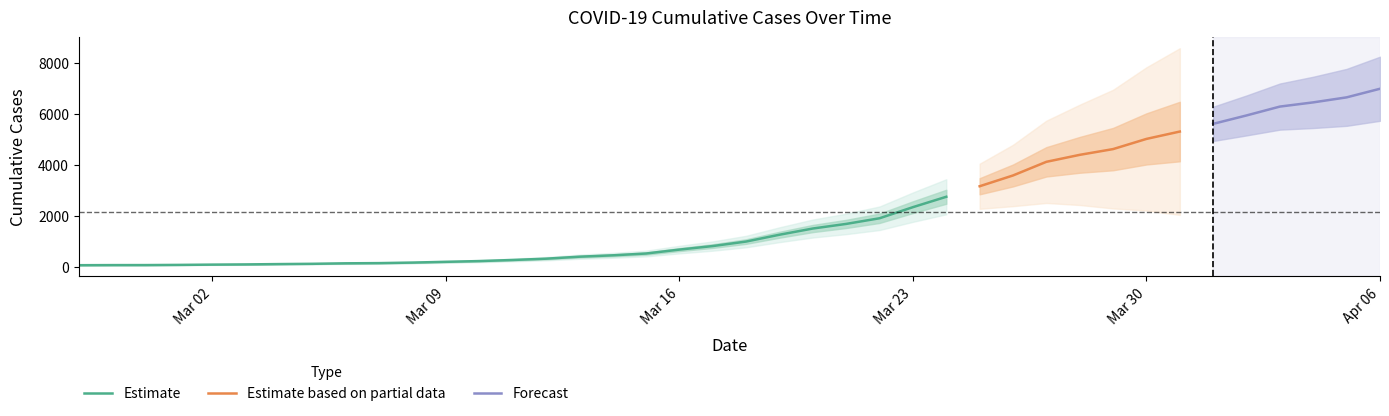

Rank the categories by value from lowest to highest.

2020-02-27, 2020-02-28, 2020-02-29, 2020-03-01, 2020-03-02, 2020-03-03, 2020-03-04, 2020-03-05, 2020-03-06, 2020-03-07, 2020-03-08, 2020-03-09, 2020-03-10, 2020-03-11, 2020-03-12, 2020-03-13, 2020-03-14, 2020-03-15, 2020-03-16, 2020-03-17, 2020-03-18, 2020-03-19, 2020-03-20, 2020-03-21, 2020-03-22, 2020-03-23, 2020-03-24, 2020-03-25, 2020-03-26, 2020-03-27, 2020-03-28, 2020-03-29, 2020-03-30, 2020-03-31, 2020-04-01, 2020-04-02, 2020-04-03, 2020-04-04, 2020-04-05, 2020-04-06